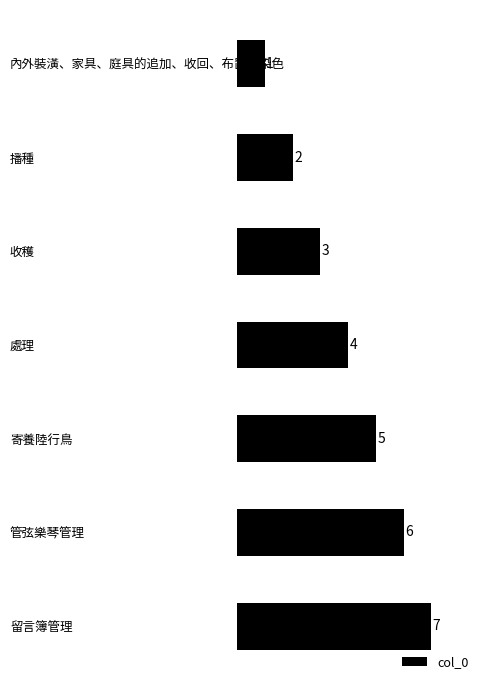

Count the values in the range 2 to 6.

5